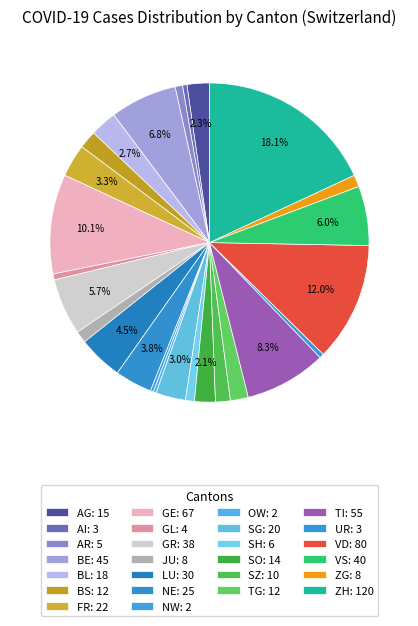

Count the number of slices in the pie.

26